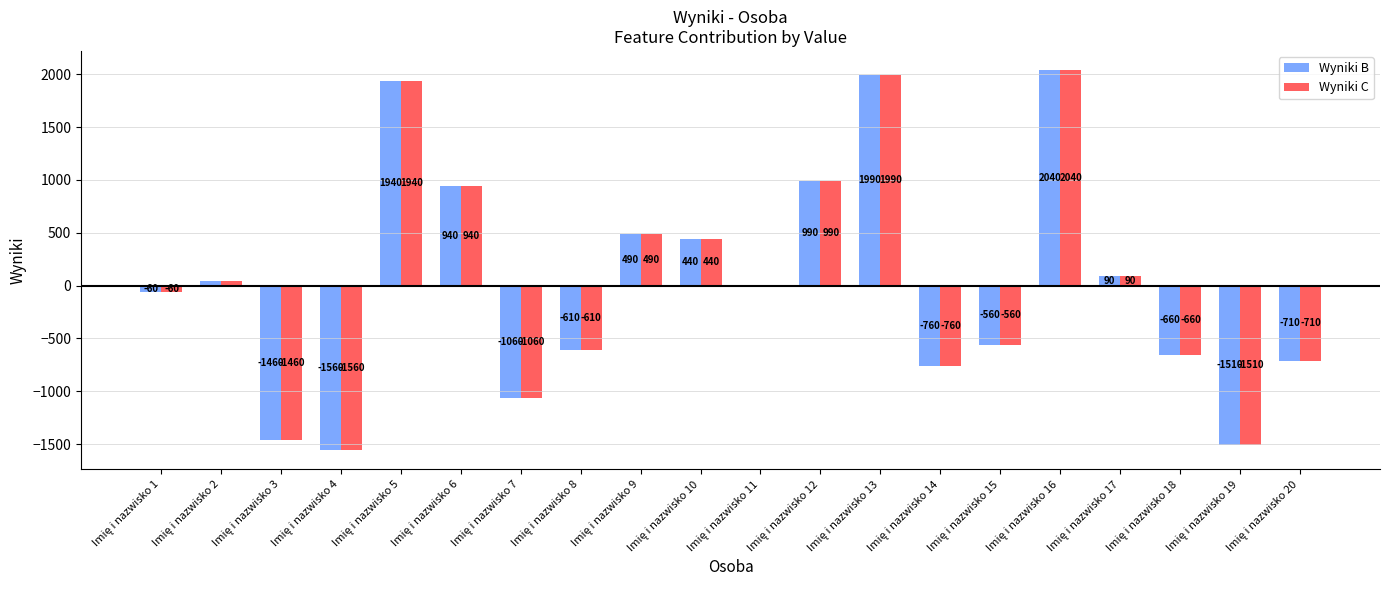

Which has a higher value, Imię i nazwisko 17 or Imię i nazwisko 12?

Imię i nazwisko 12